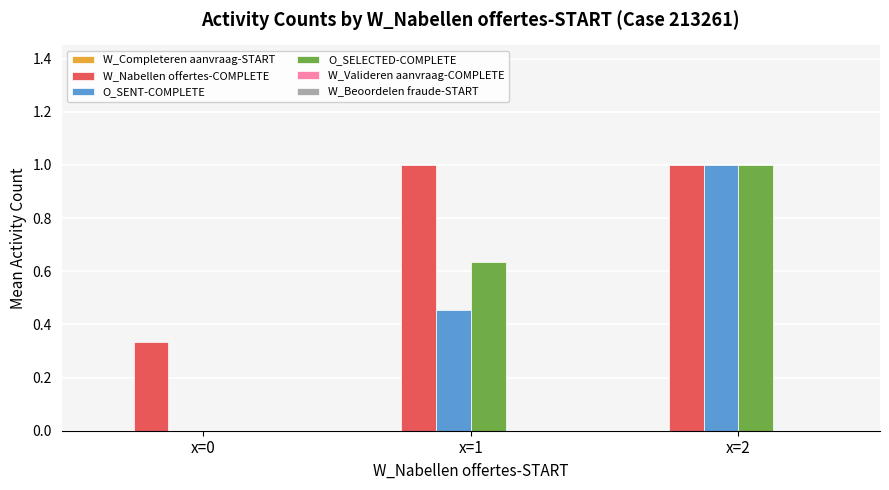

The value of O_SELECTED-COMPLETE at x=2 is 1.7. True or false?

False